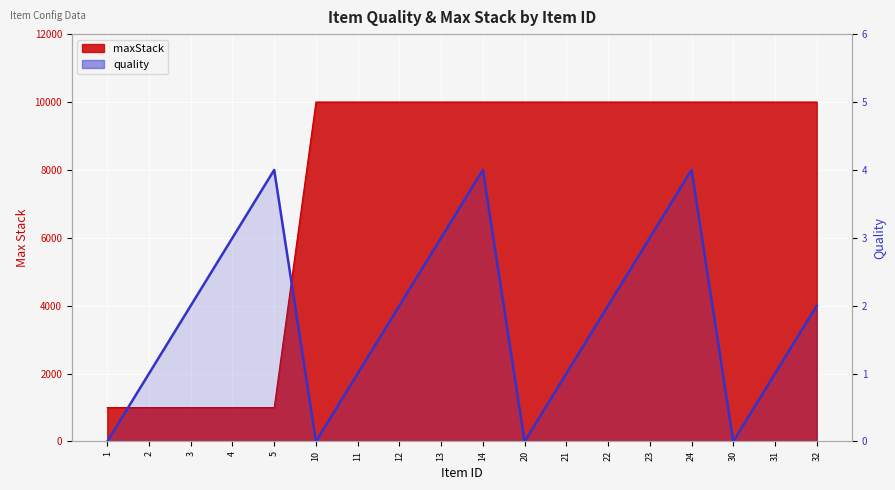

What is the difference between the values at 22 and 31?

1